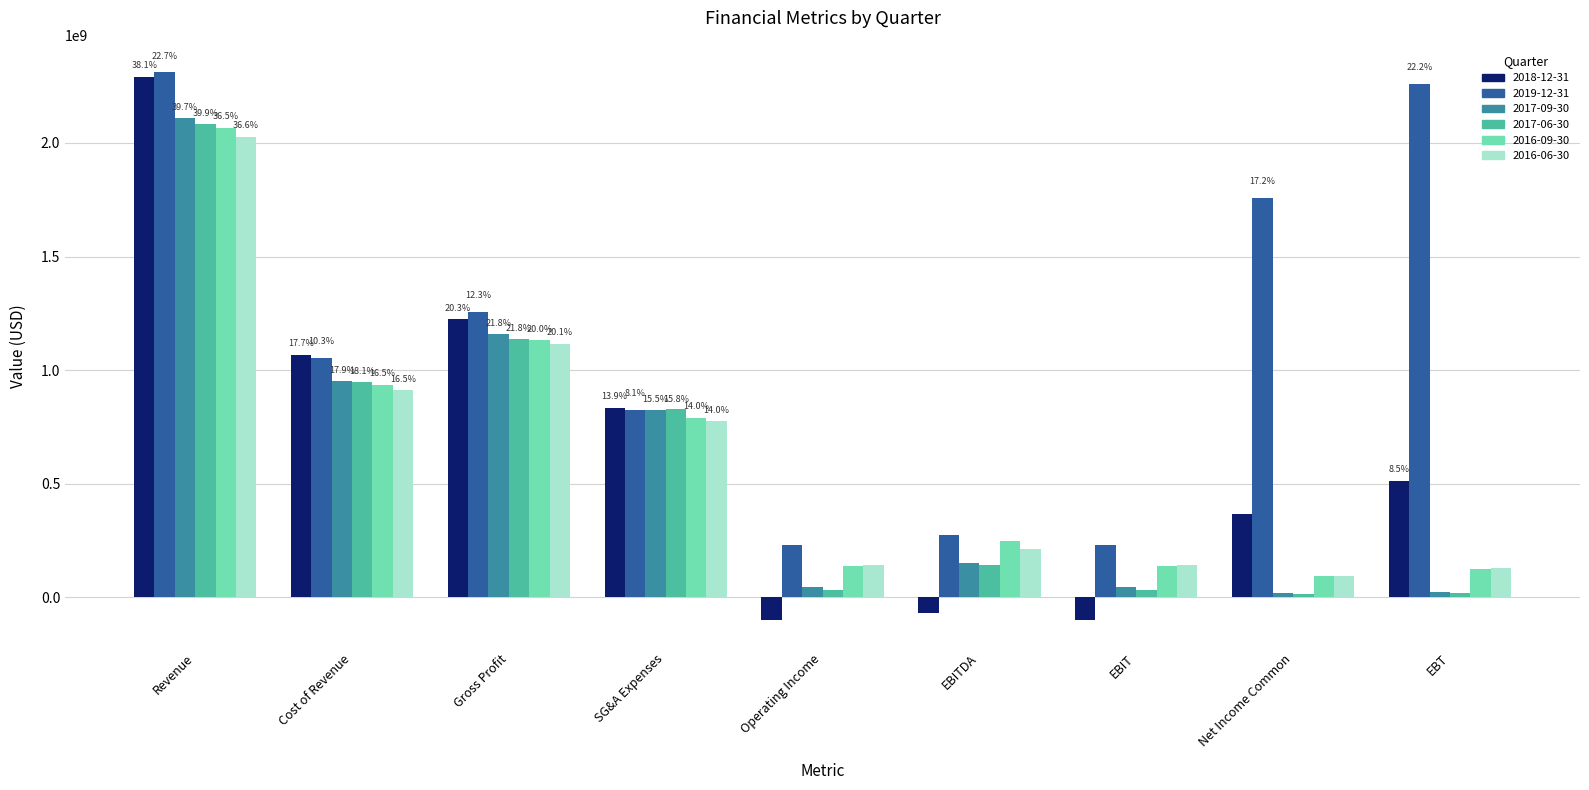

Is it true that 2016-09-30 equals 135828000 at EBIT?

True